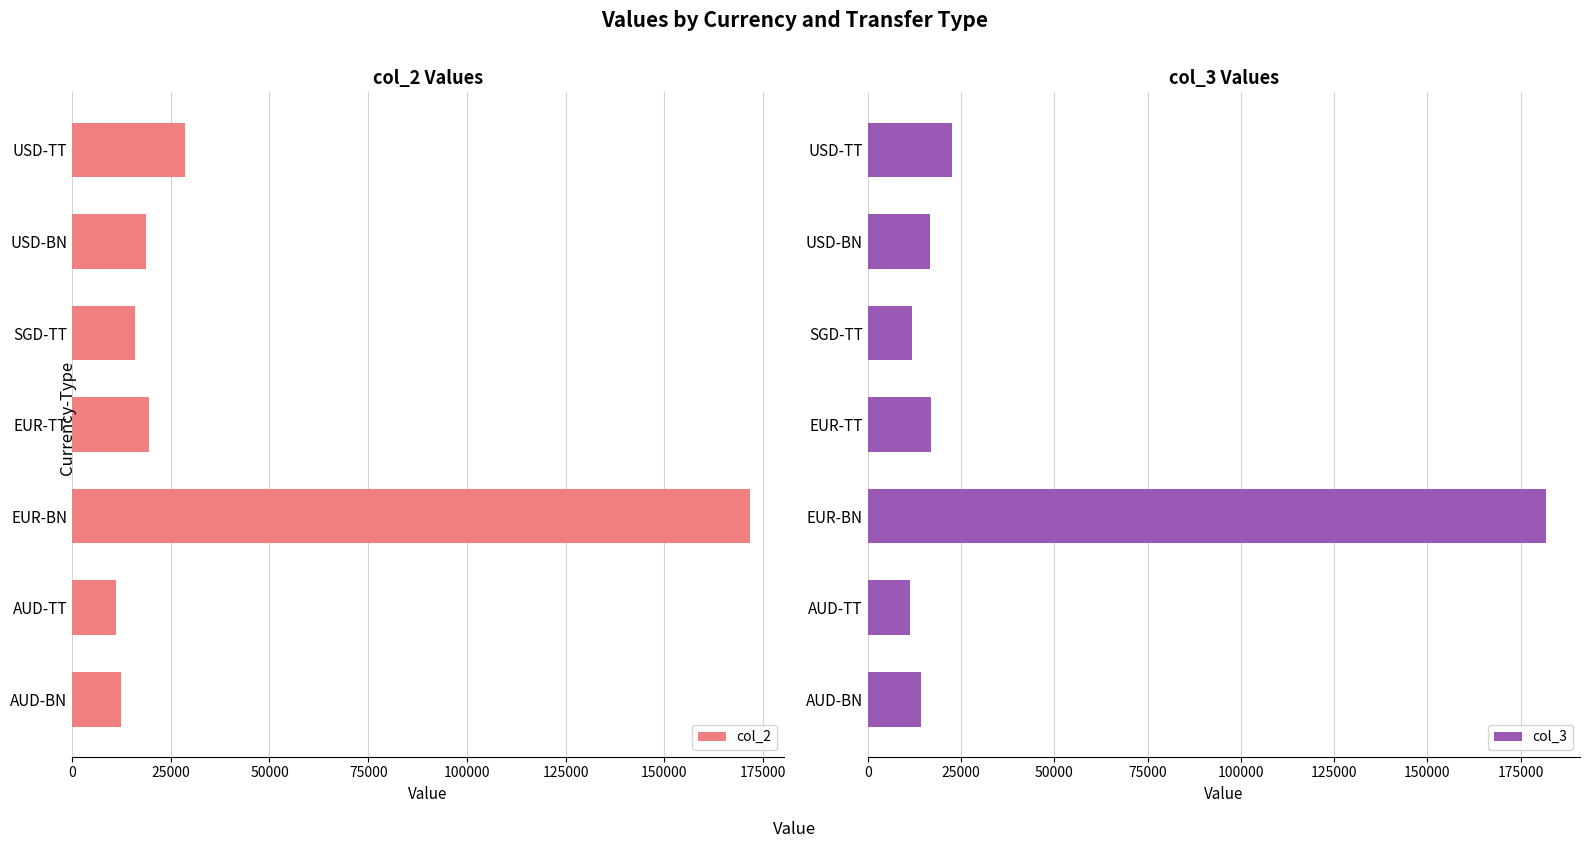

Is it true that col_2 equals 18800 at 25000?

True